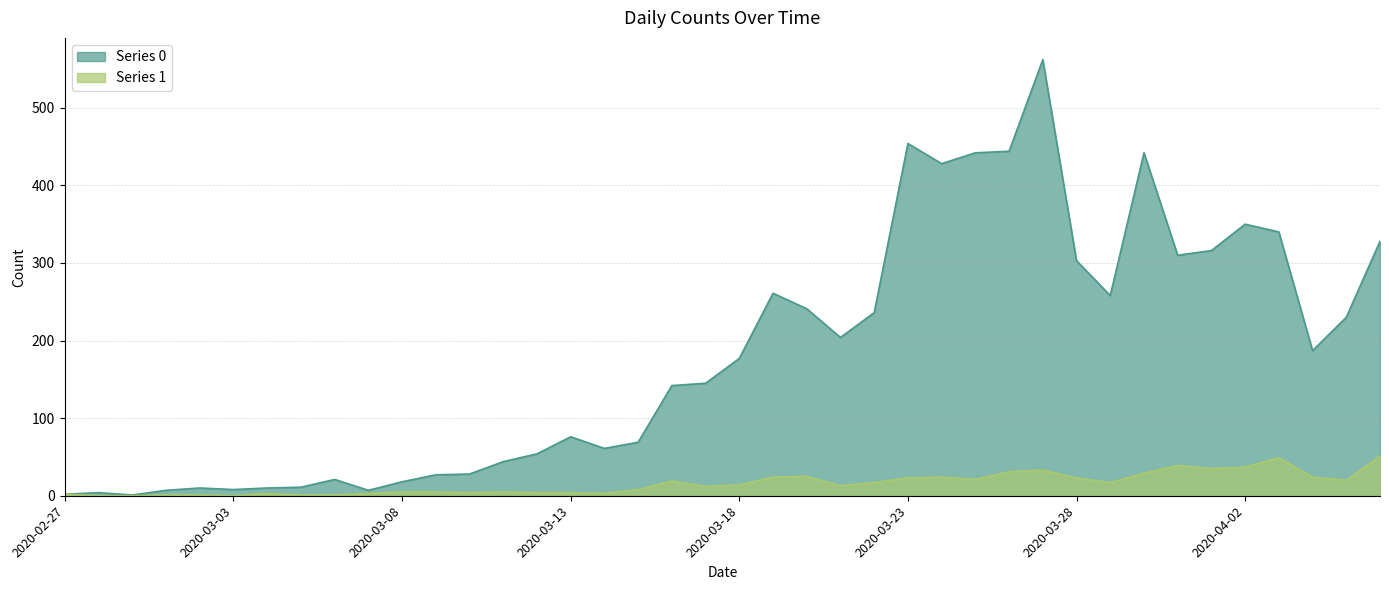

How many data points in Series 0 are above 177?

19